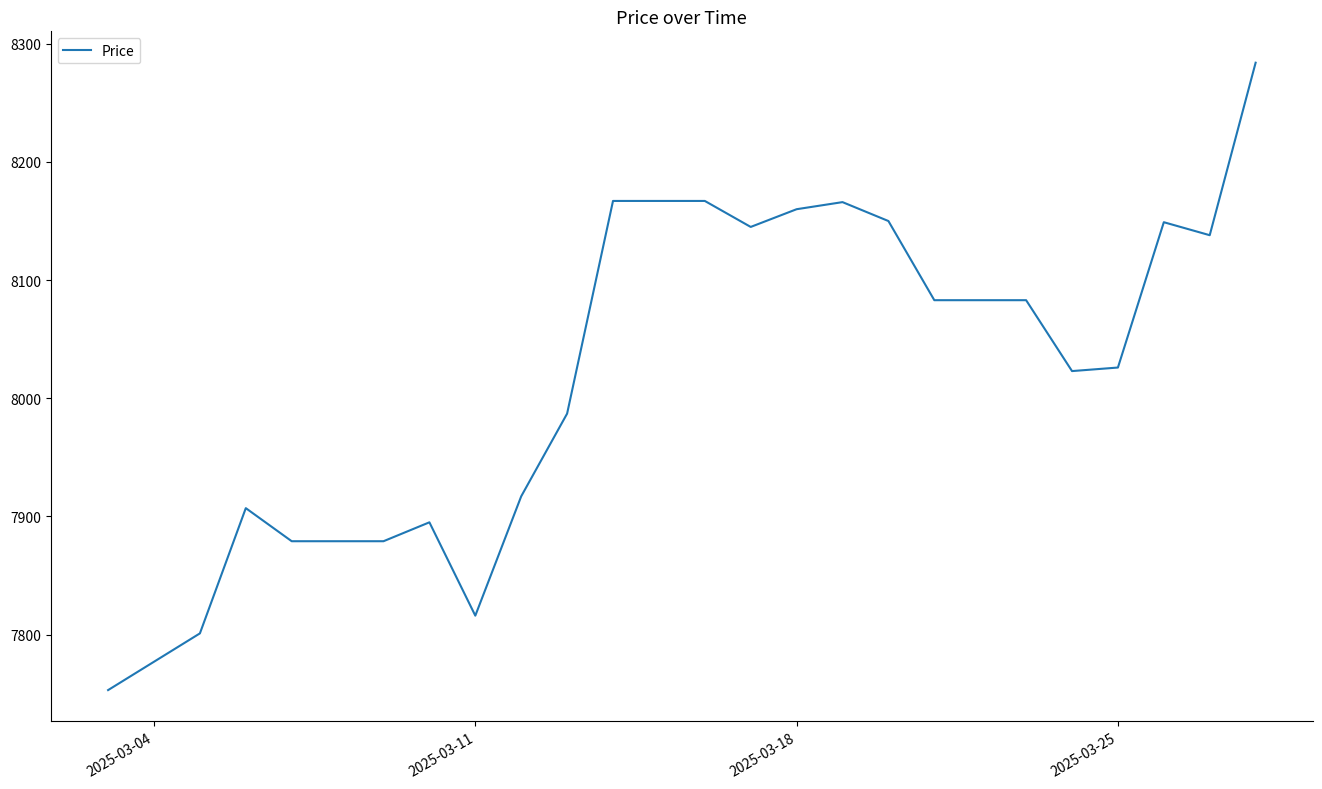

What is the smallest value displayed?

7753